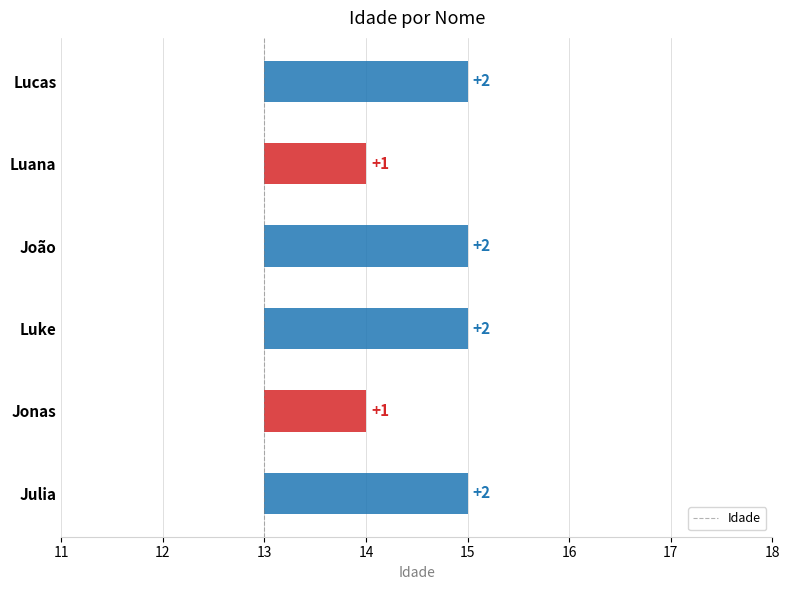

Reading left to right, what are all the values shown in this chart?

Lucas=15	Luana=14	João=15	Luke=15	Jonas=14	Julia=15